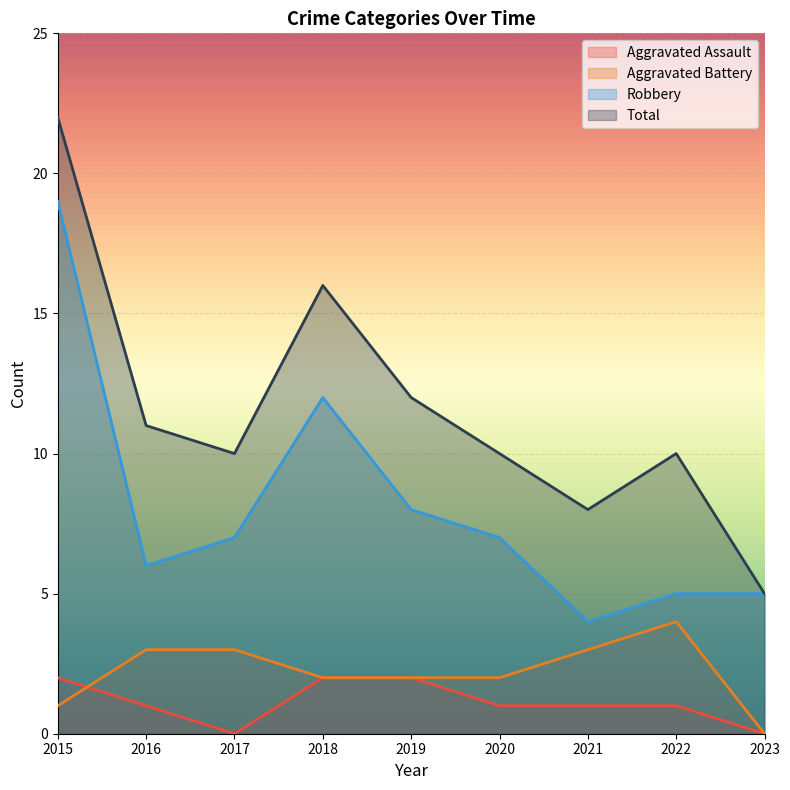

At 2020, list the series in order from largest to smallest.

Total, Robbery, Aggravated Battery, Aggravated Assault